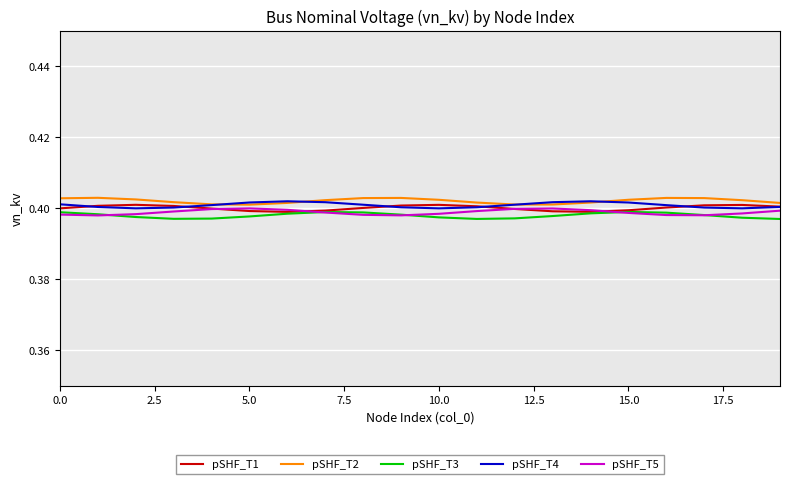

How many intersections are there between pSHF_T3 and pSHF_T5?

5